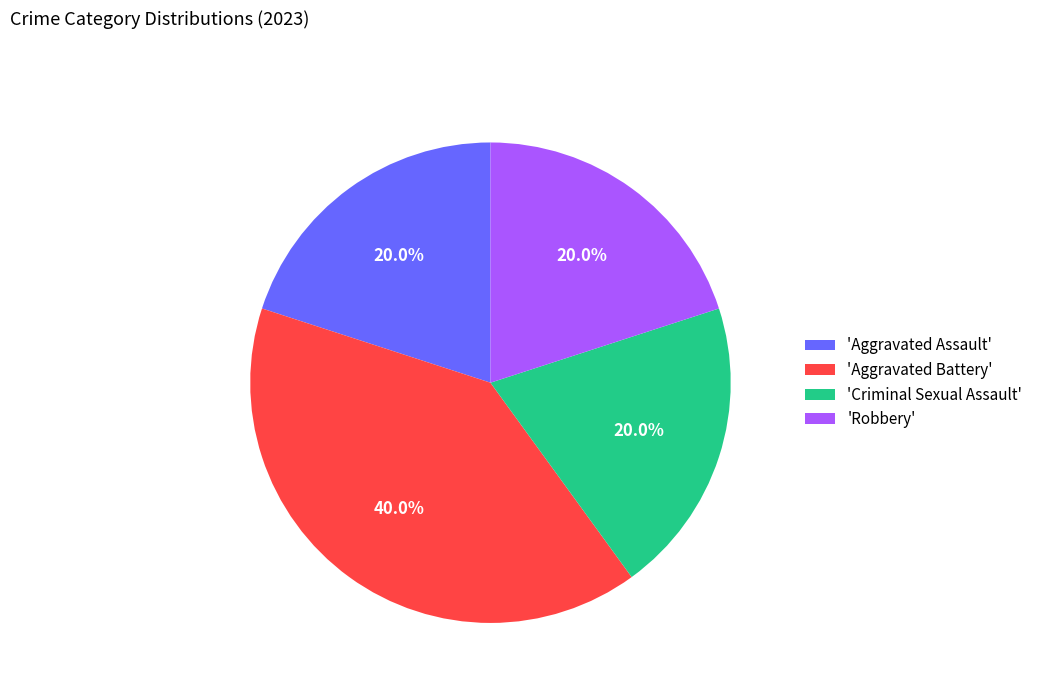

What is the largest slice in the pie chart?

'Aggravated Battery'